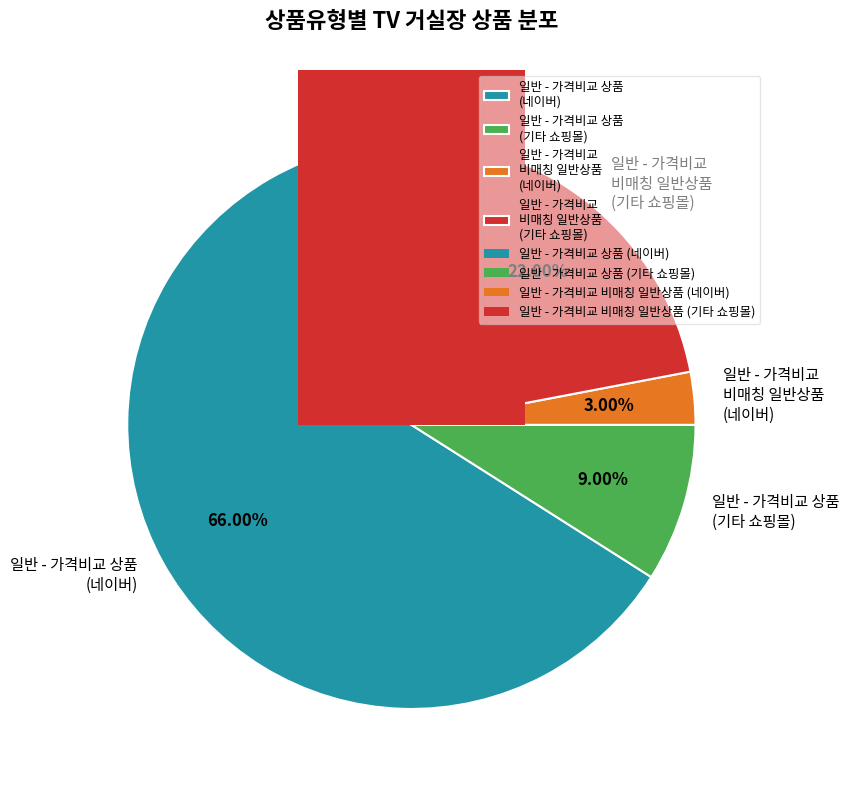

Is there any slice that represents more than half of the pie?

No